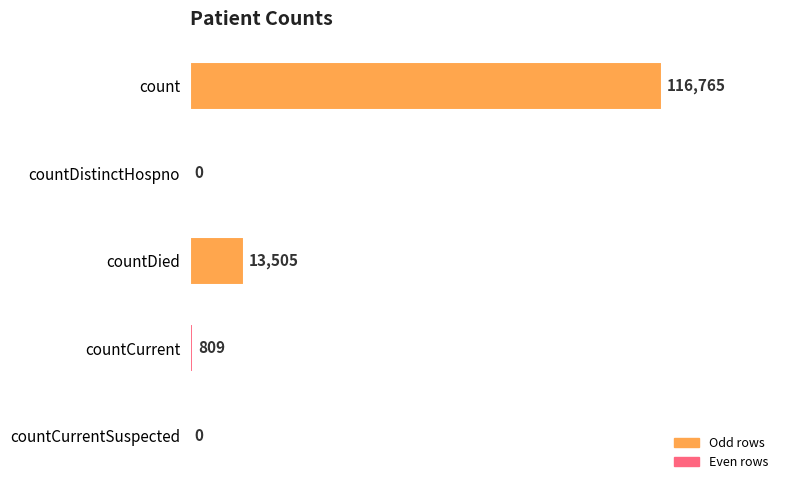

Between countCurrent and count, which is larger?

count